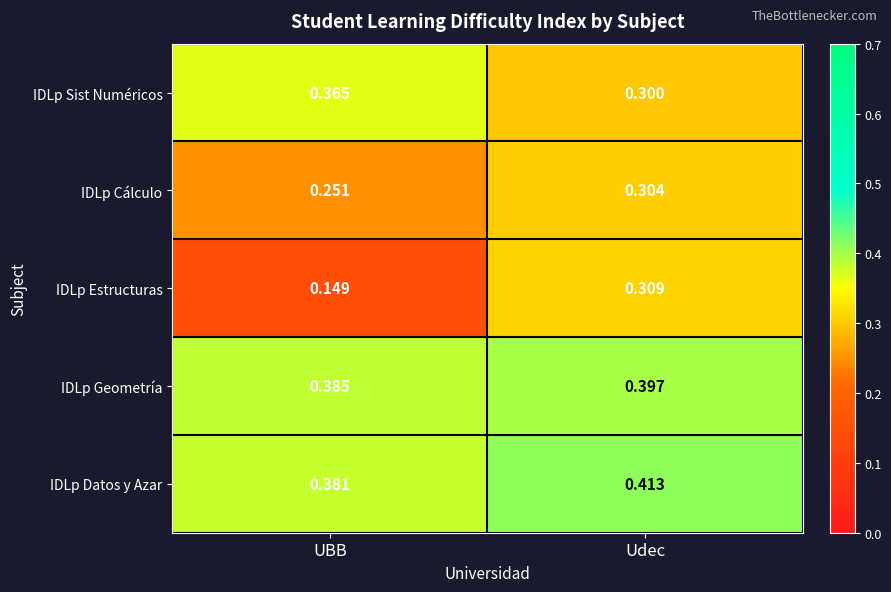

List the labels in order of IDLp Cálculo value, smallest first.

UBB, Udec